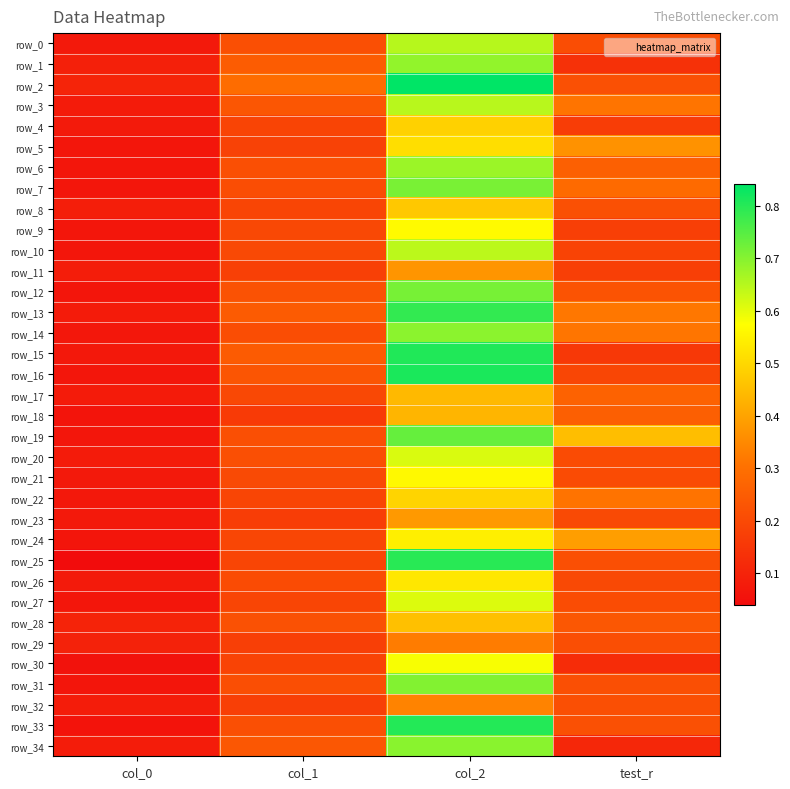

Read the row_32 value at col_0.

0.1